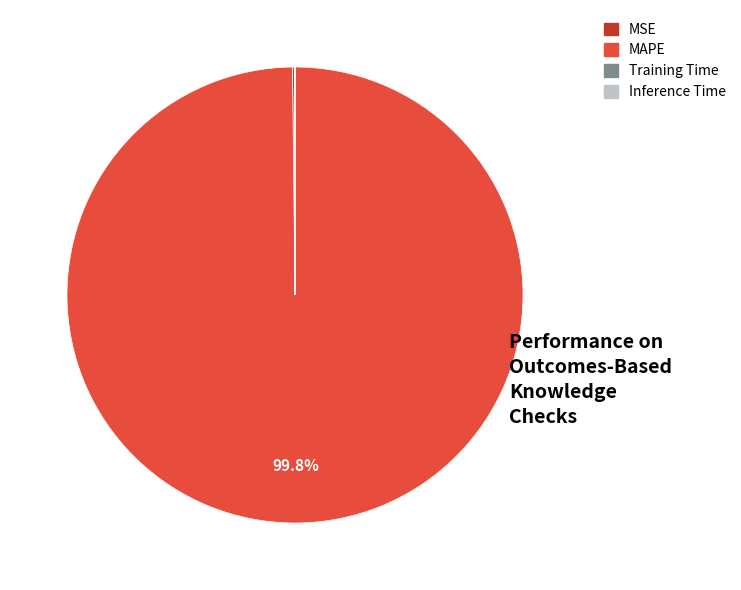

What is the majority slice?

MAPE